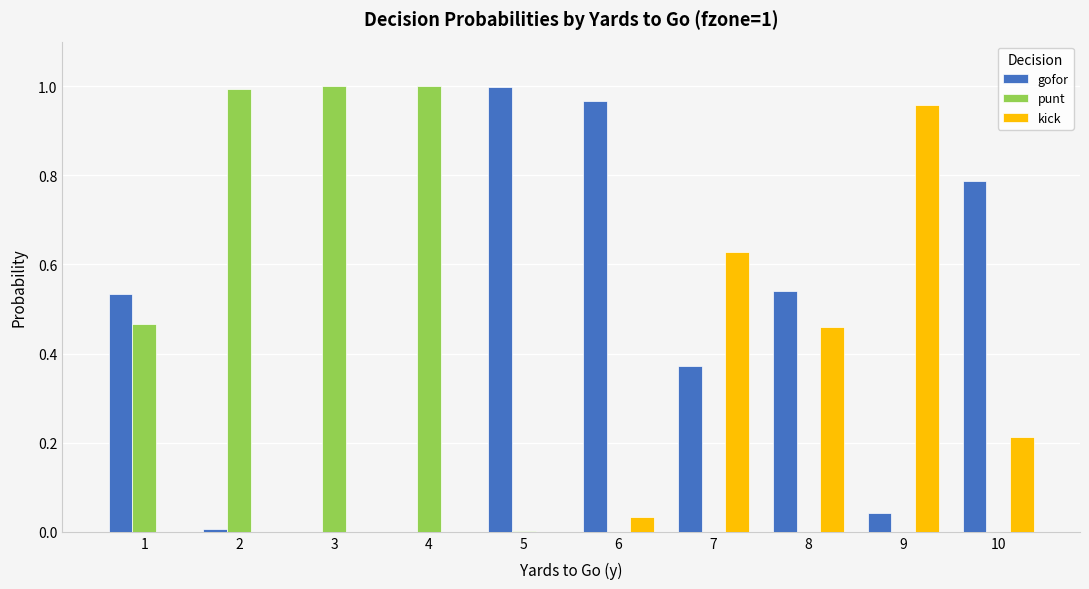

What is the average value of the punt series?

0.3